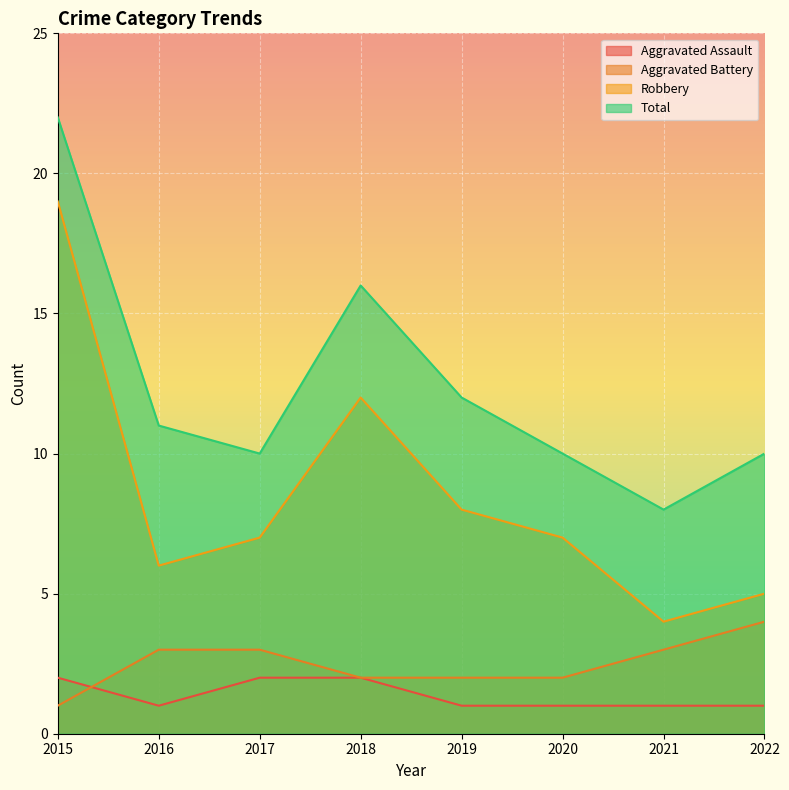

The value of Aggravated Assault at 2018 is 2. True or false?

True